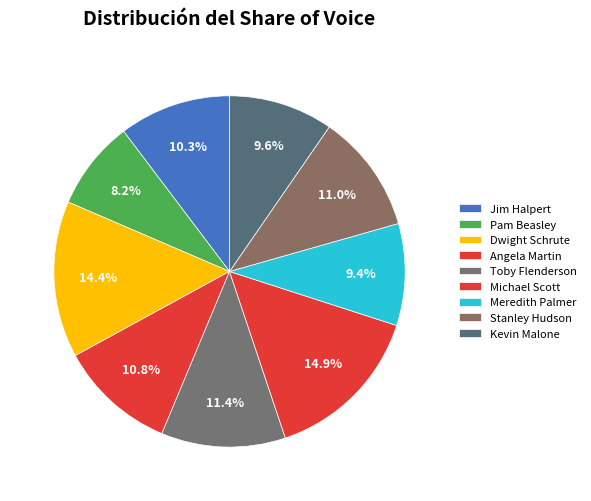

Rank the categories by value from highest to lowest.

Michael Scott, Dwight Schrute, Toby Flenderson, Stanley Hudson, Angela Martin, Jim Halpert, Kevin Malone, Meredith Palmer, Pam Beasley